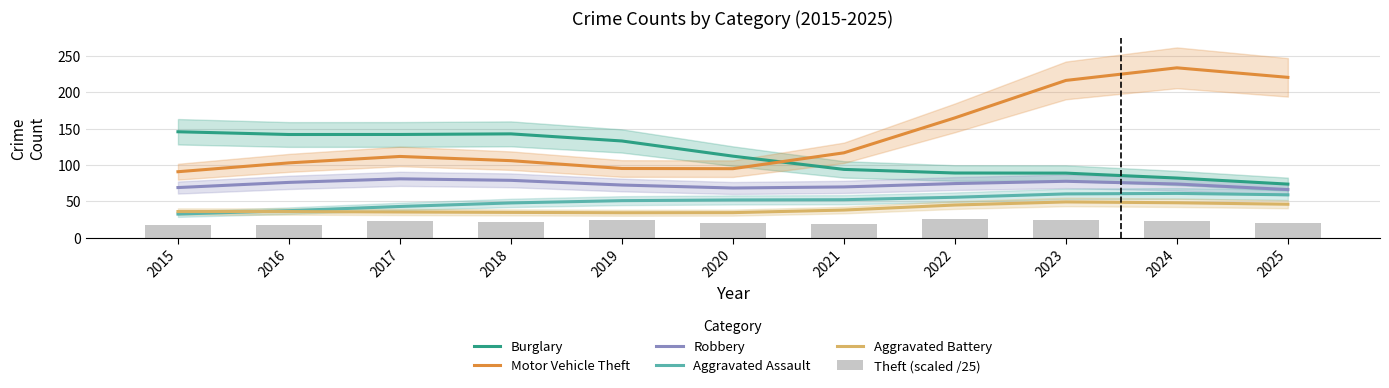

Is it true that Aggravated Assault equals 50.9 at 2019?

True